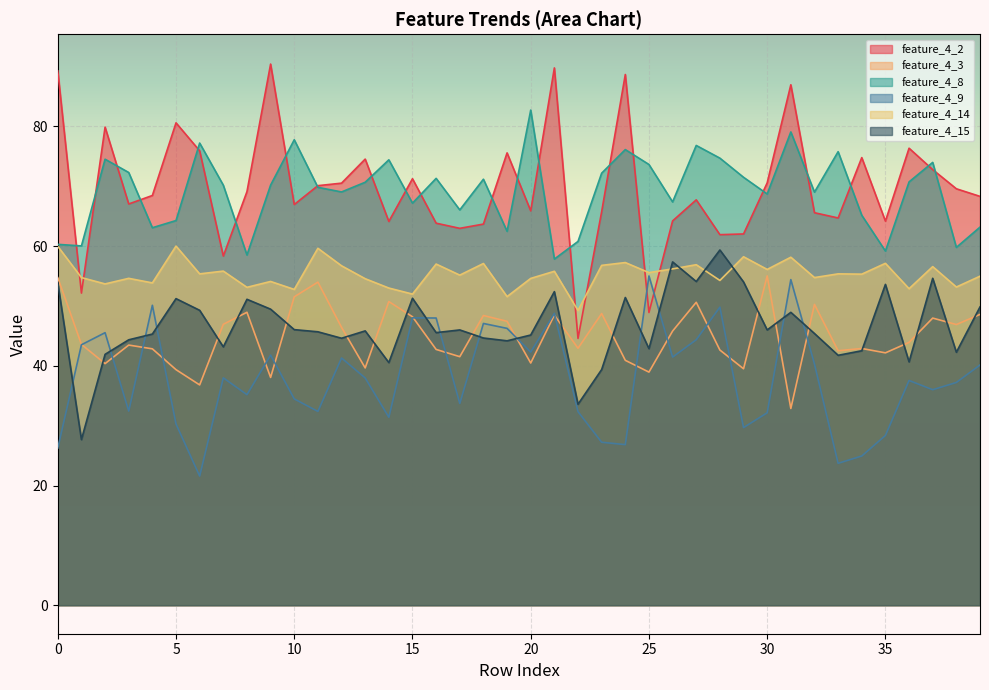

At which category does the chart reach its minimum across all series?

6